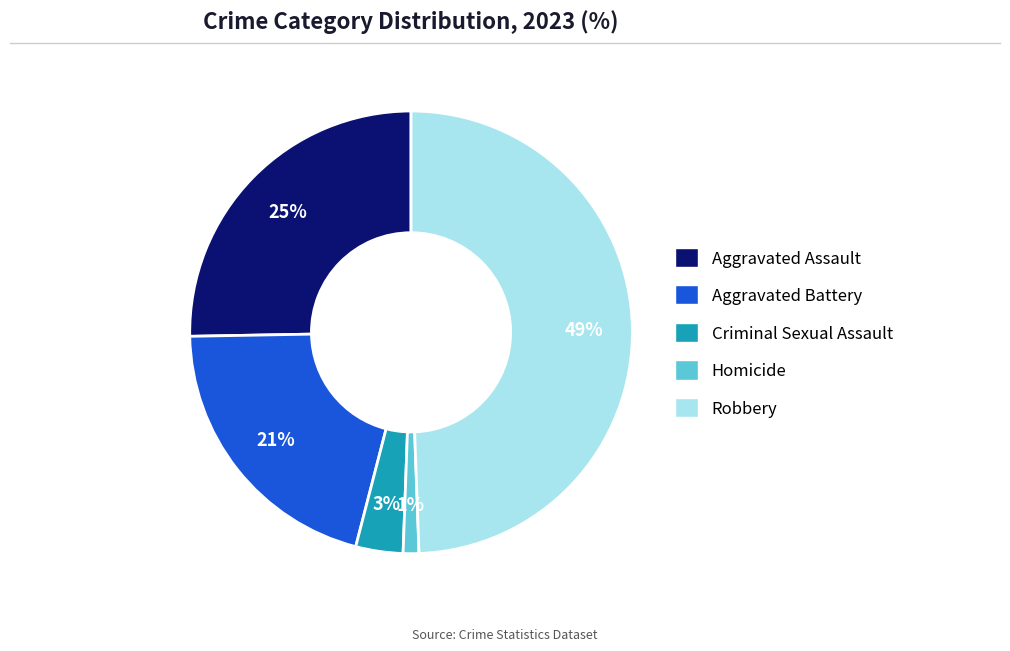

What is the ratio of the value at Criminal Sexual Assault to the value at Aggravated Assault?

0.1